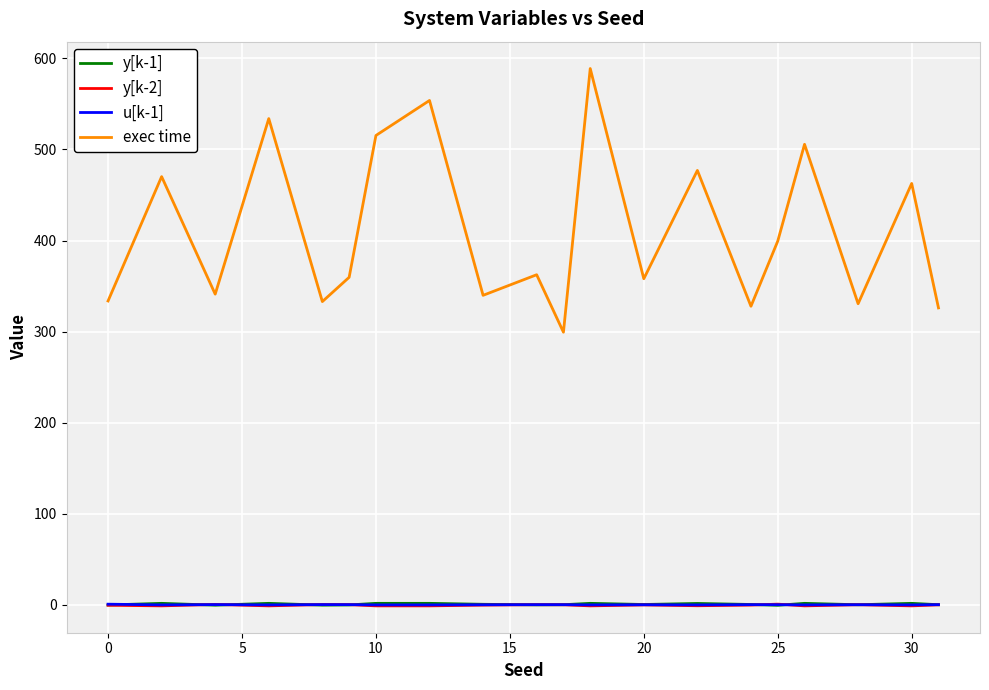

What is the maximum value for y[k-2]?

0.9